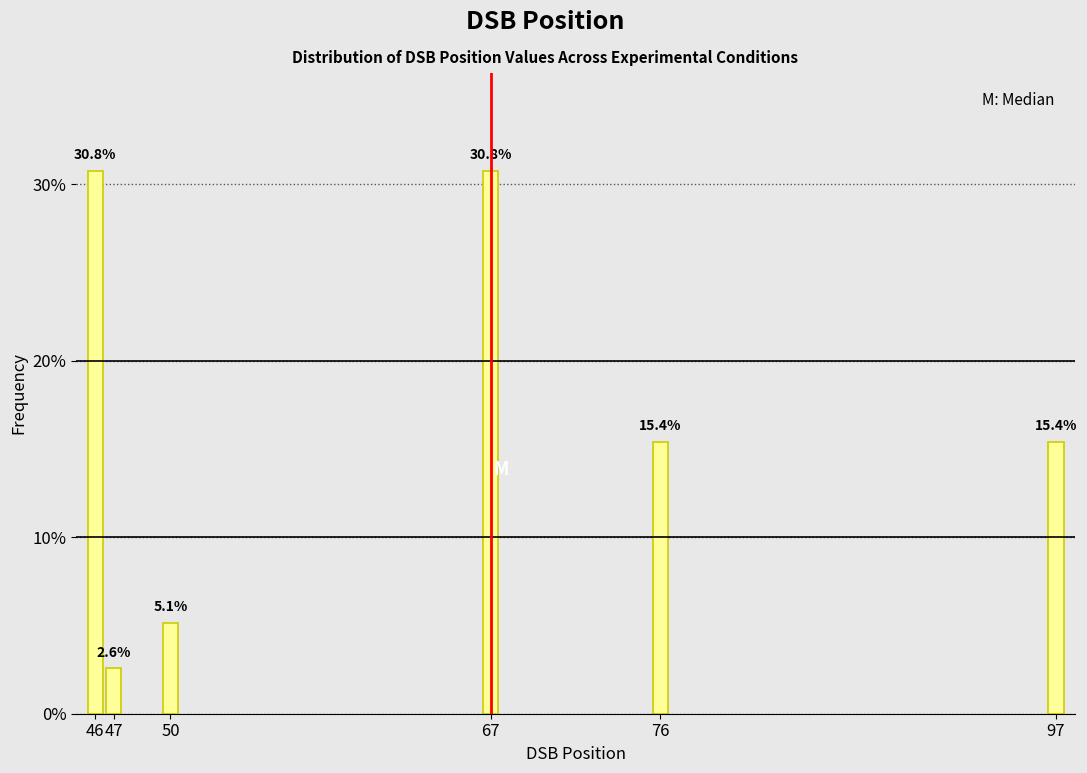

Reading right to left, transcribe all the data shown in this chart.

97=15.4	76=15.4	67=30.8	50=5.1	47=2.6	46=30.8